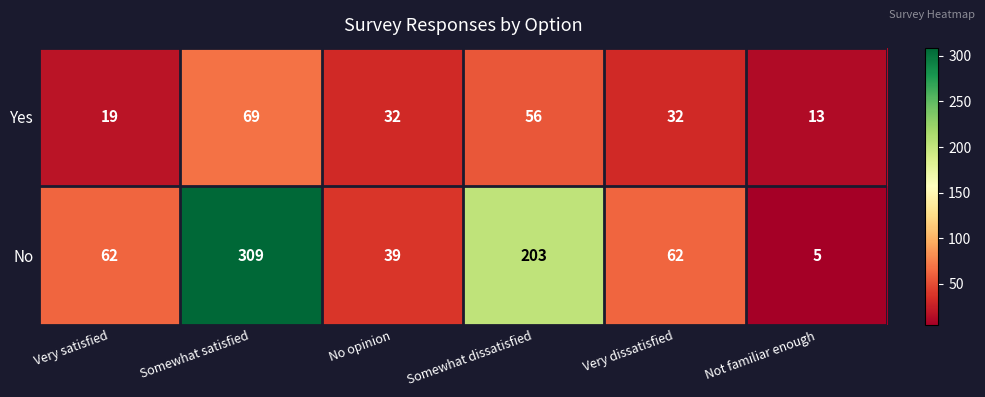

True or false: No has a value of 62 at Very satisfied.

True